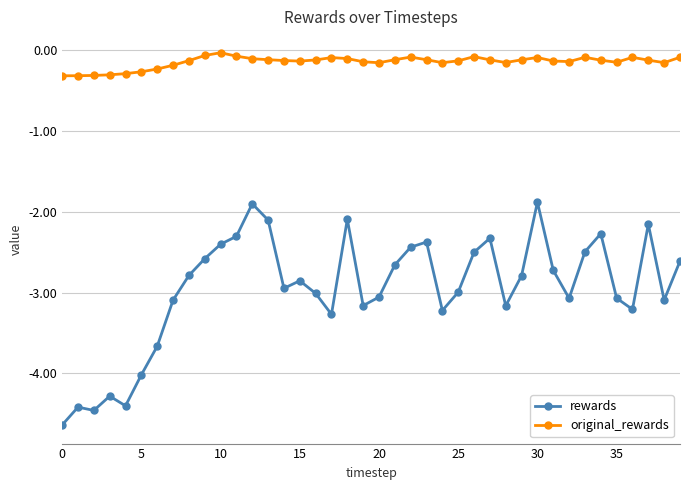

Which series has the widest spread of values?

rewards